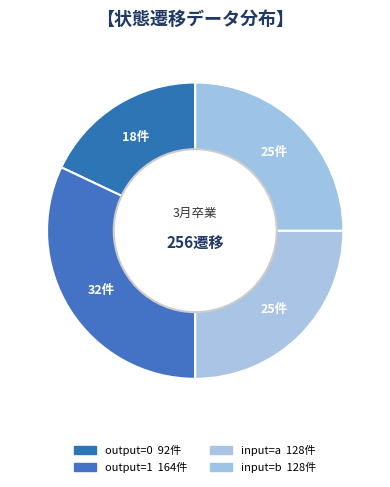

How many segments does this pie chart have?

4